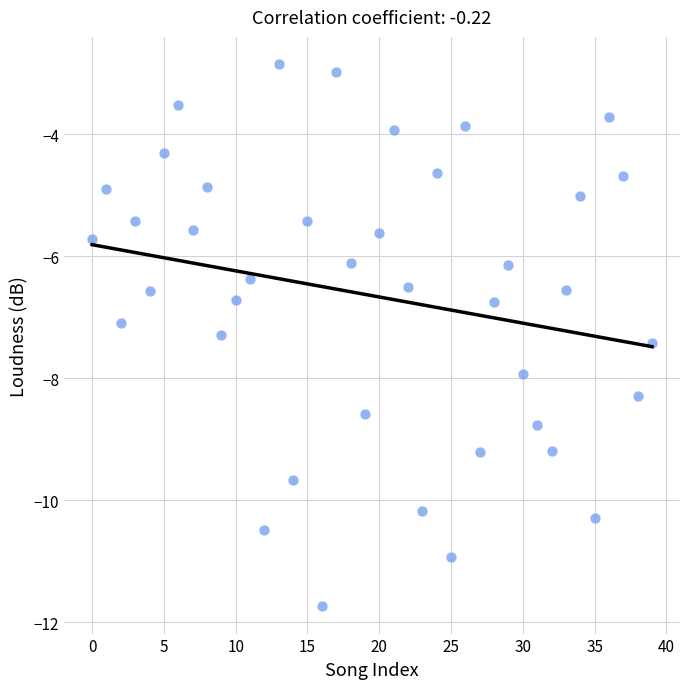

What is the range of Y values (max minus min)?

8.9